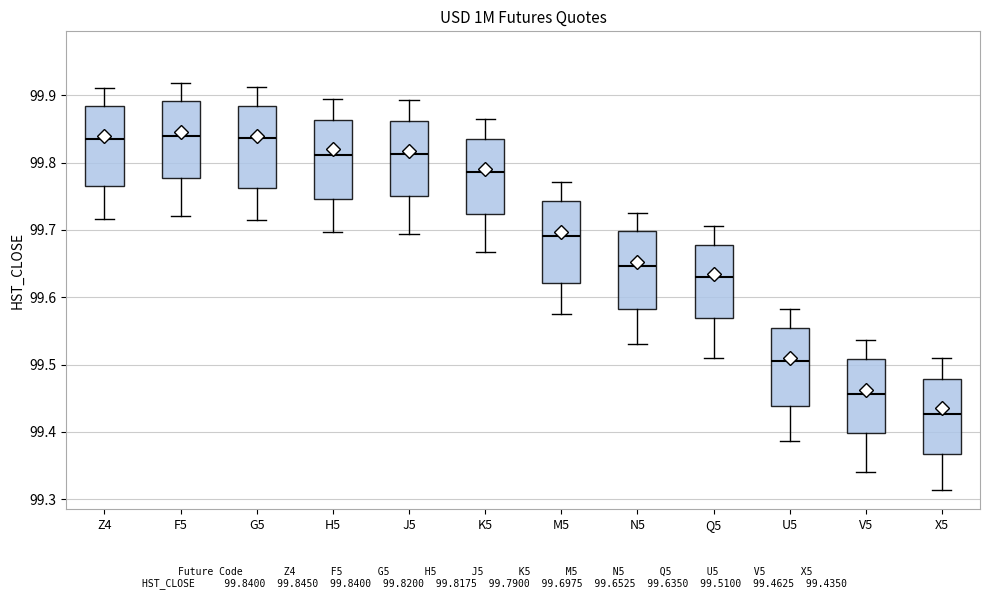

Reading left to right, read every box against the y-axis: the position of its median line, the range the box covers, and the ends of its whiskers. The values are not printed on the chart, so give them approximately, as read against the axis.

Z4: median 99.84, box 99.77 to 99.88, whiskers 99.72 to 99.91
F5: median 99.84, box 99.78 to 99.89, whiskers 99.72 to 99.92
G5: median 99.84, box 99.76 to 99.88, whiskers 99.72 to 99.91
H5: median 99.81, box 99.75 to 99.86, whiskers 99.70 to 99.89
J5: median 99.81, box 99.75 to 99.86, whiskers 99.69 to 99.89
K5: median 99.79, box 99.72 to 99.83, whiskers 99.67 to 99.86
M5: median 99.69, box 99.62 to 99.74, whiskers 99.57 to 99.77
N5: median 99.65, box 99.58 to 99.70, whiskers 99.53 to 99.73
Q5: median 99.63, box 99.57 to 99.68, whiskers 99.51 to 99.71
U5: median 99.51, box 99.44 to 99.55, whiskers 99.39 to 99.58
V5: median 99.46, box 99.40 to 99.51, whiskers 99.34 to 99.54
X5: median 99.43, box 99.37 to 99.48, whiskers 99.31 to 99.51